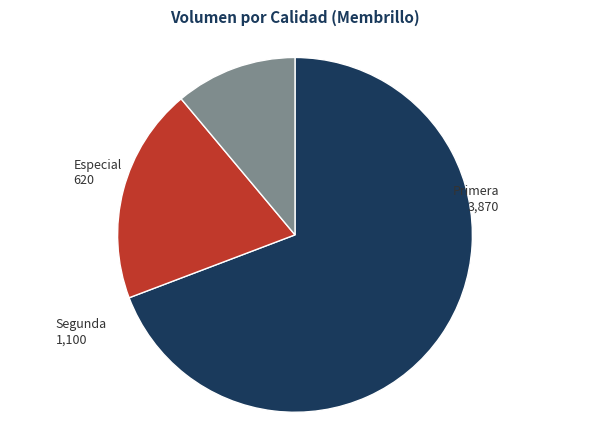

Is there a majority slice in this chart?

Yes